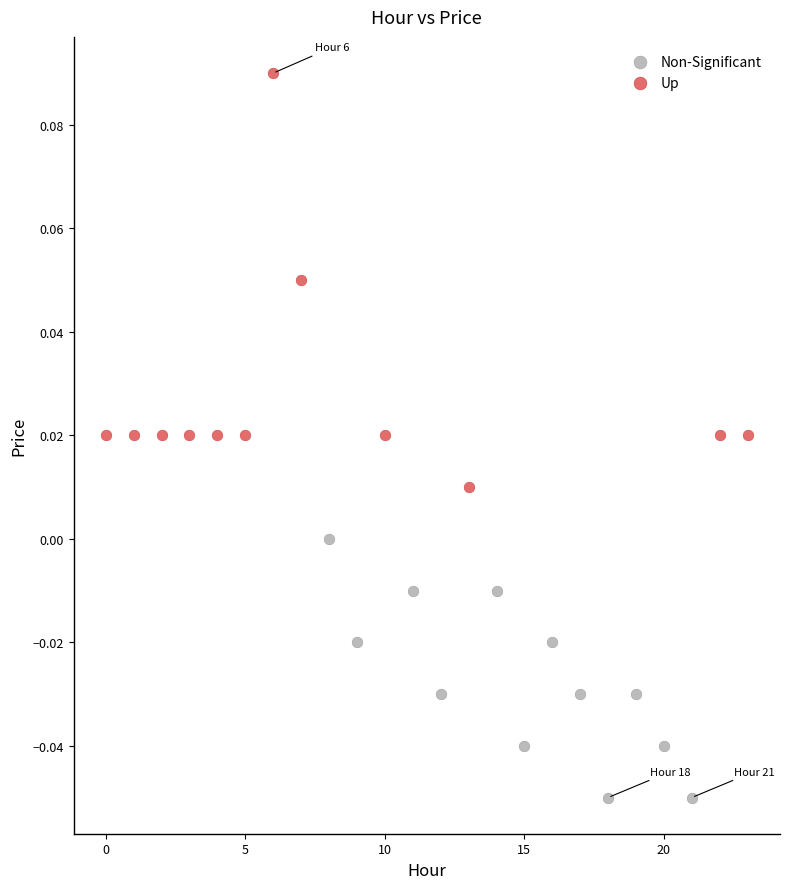

Which series contains the lowest Y value?

Non-Significant